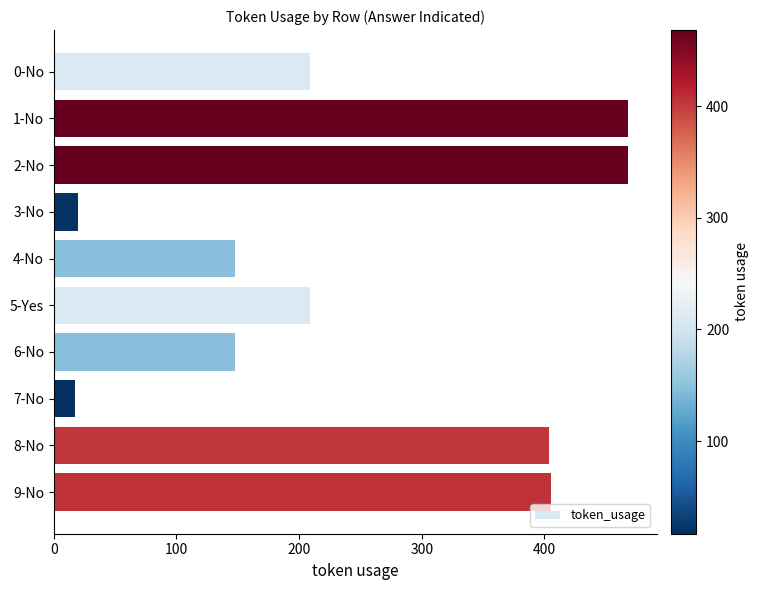

How many bars are there in total?

10